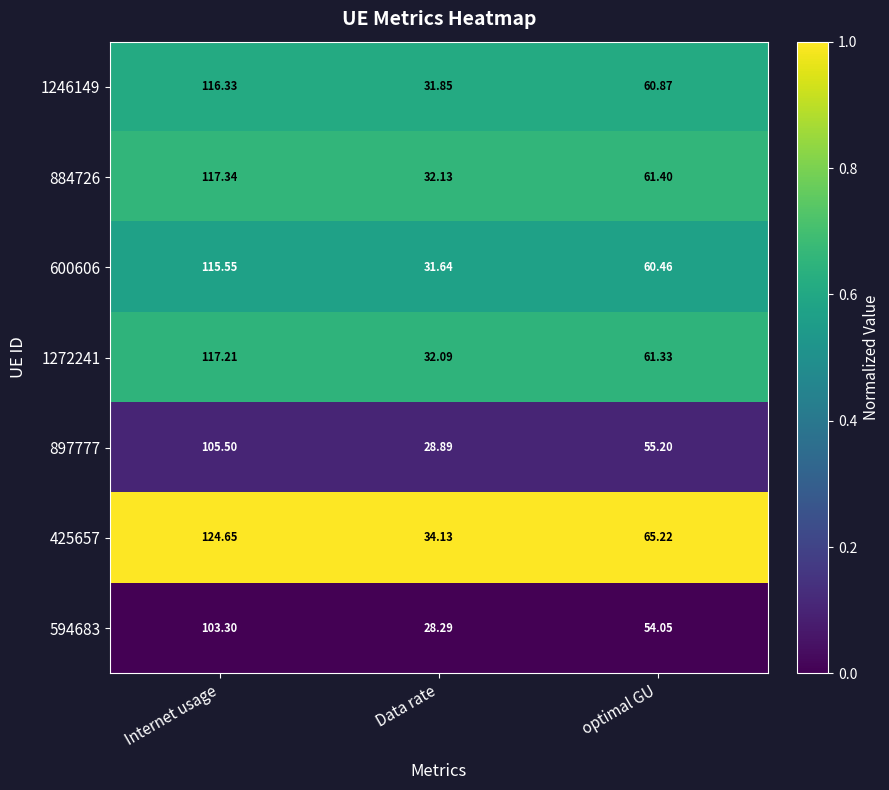

At which category is the sum across all series the highest?

Internet usage